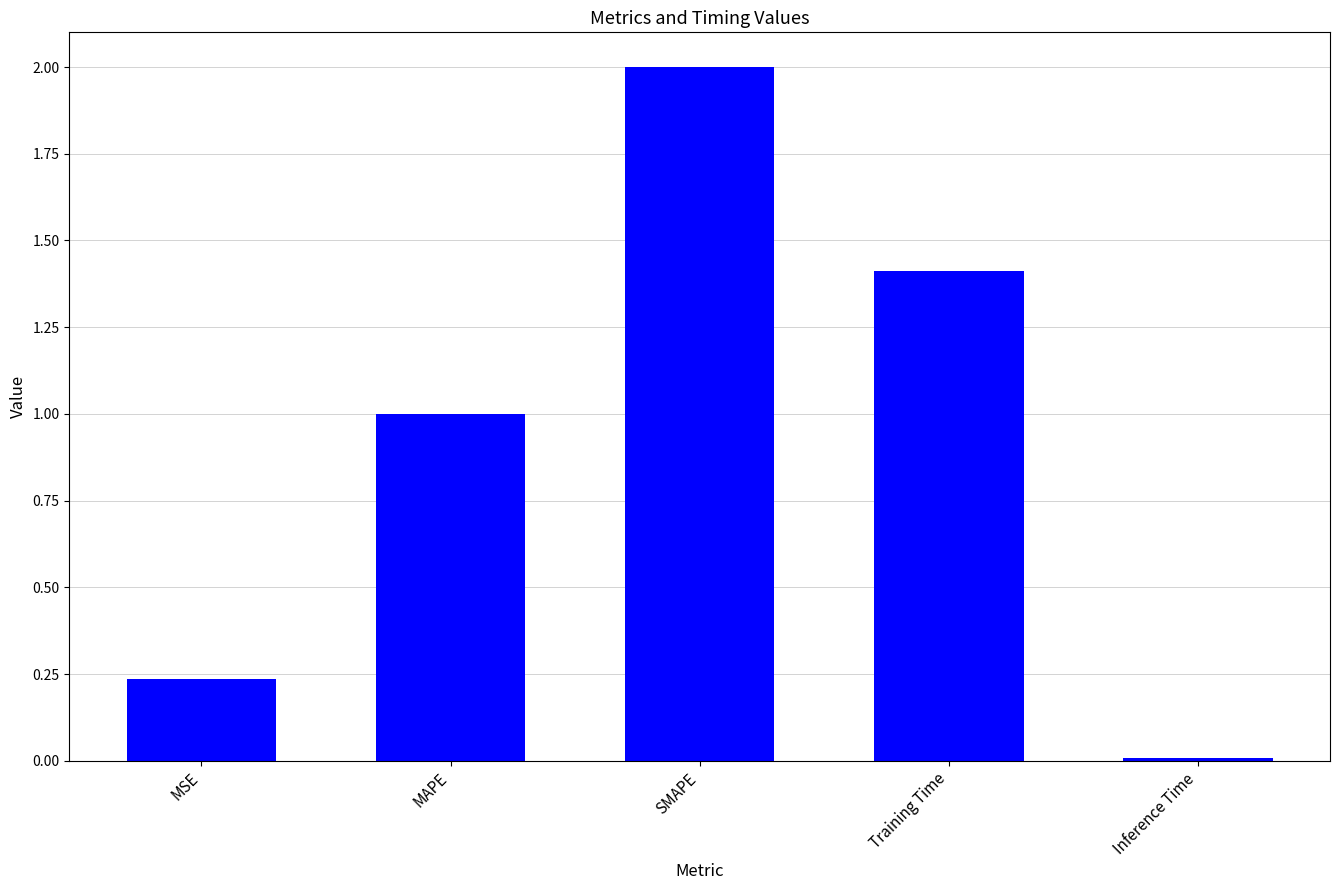

True or false: the data shows 1.3 at MAPE.

False